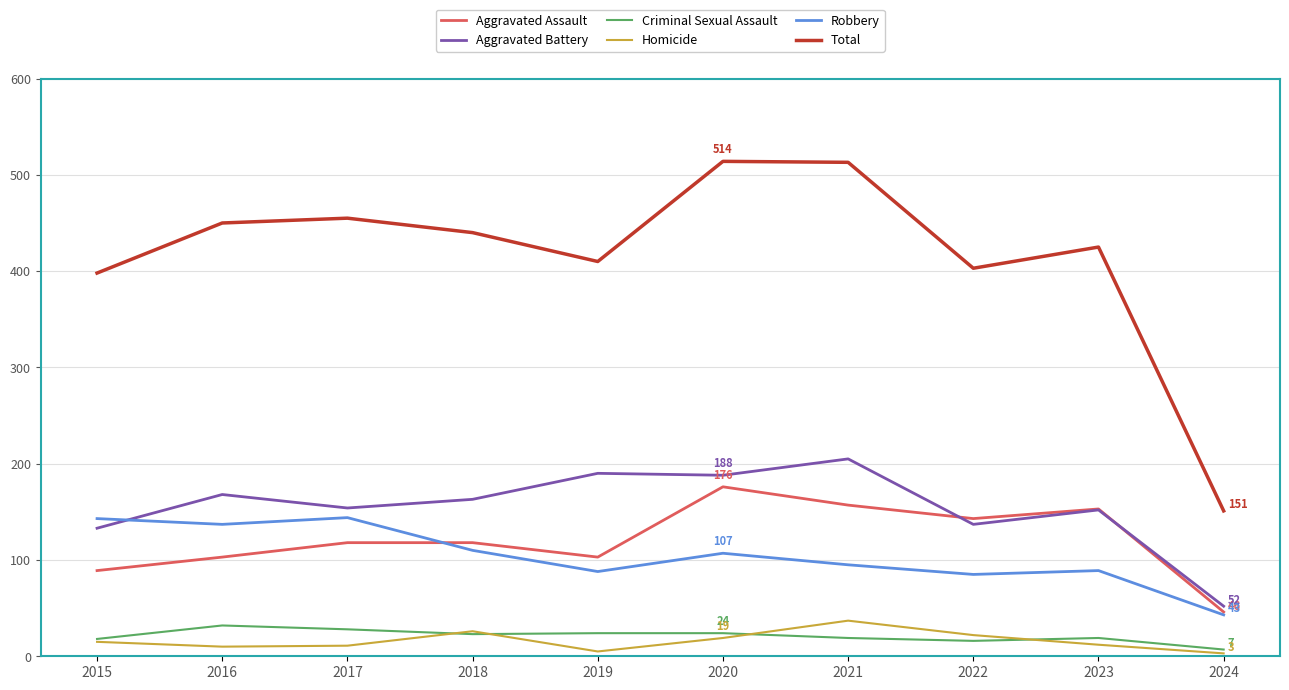

Which series has the largest range (max minus min)?

Total